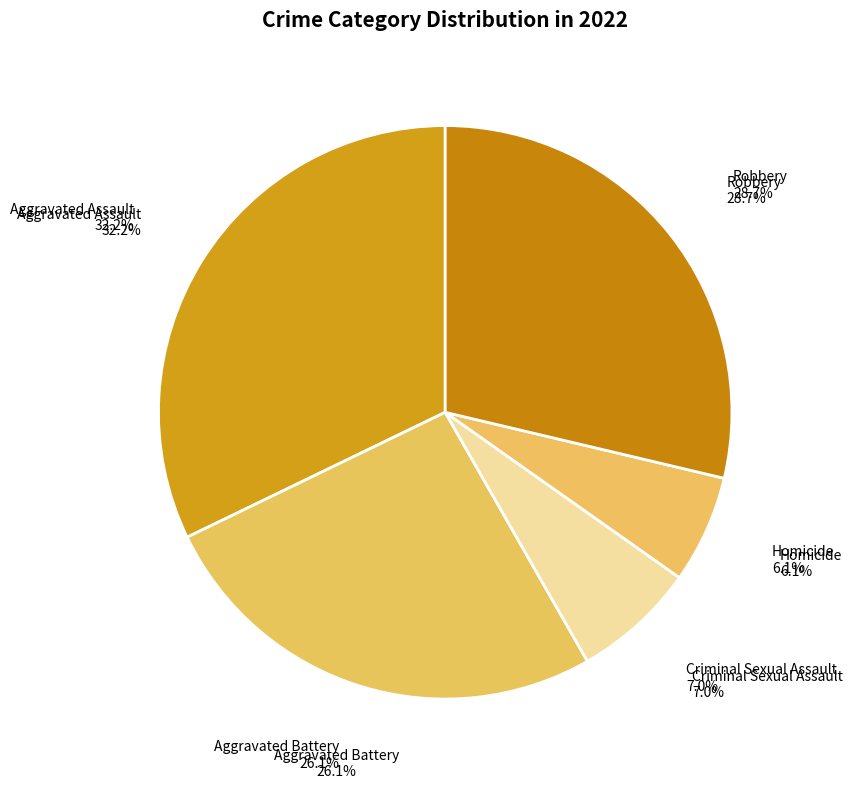

Count the number of slices in the pie.

5